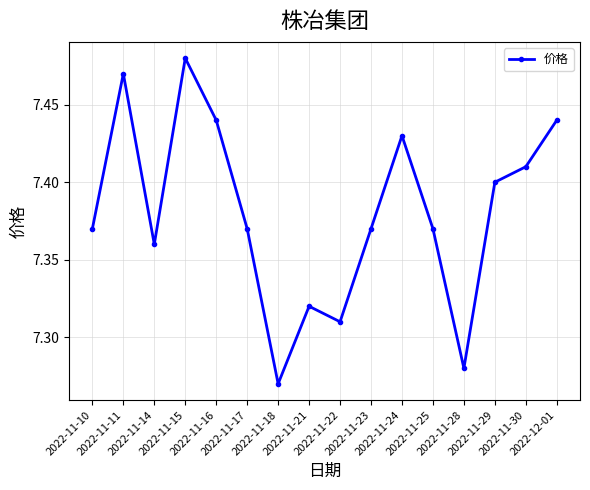

At which category does the data reach its first local peak?

2022-11-11